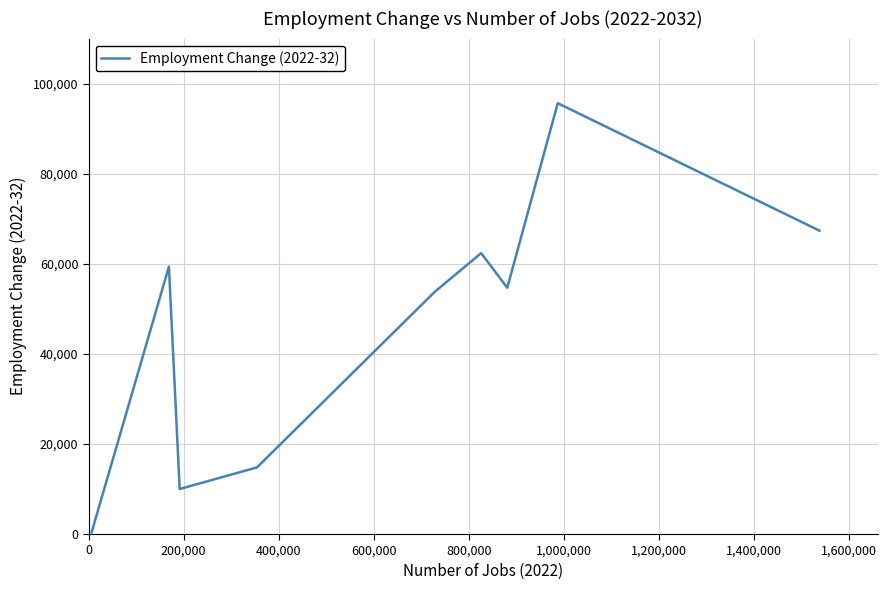

Reading left to right, transcribe all the data shown in this chart.

400	59400	10000	14800	53800	62400	54700	95700	67400